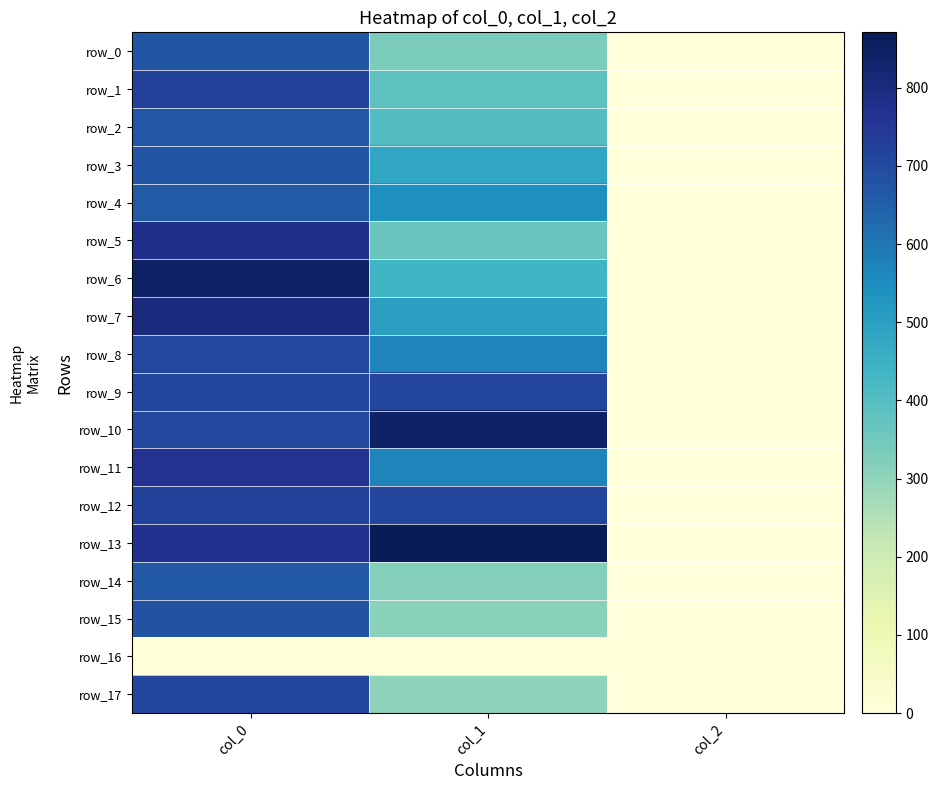

Rank the series by their maximum value, from highest to lowest.

row_13, row_6, row_10, row_7, row_5, row_11, row_1, row_12, row_9, row_17, row_8, row_15, row_0, row_3, row_2, row_14, row_4, row_16